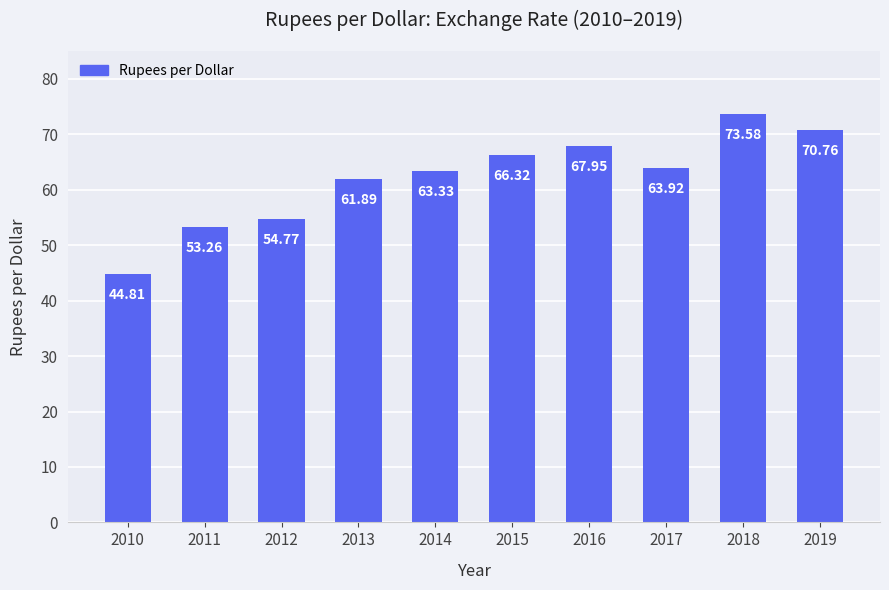

Reading left to right, transcribe all the data shown in this chart.

2010=44.8	2011=53.3	2012=54.8	2013=61.9	2014=63.3	2015=66.3	2016=68.0	2017=63.9	2018=73.6	2019=70.8